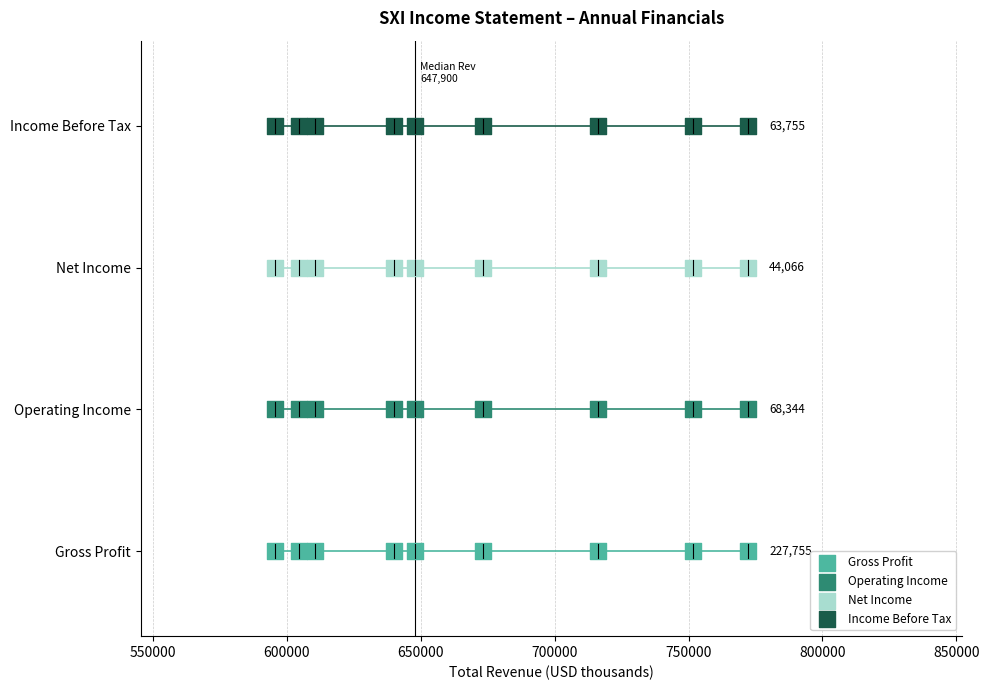

What are all the series names shown in the legend?

Gross Profit, Operating Income, Net Income, Income Before Tax